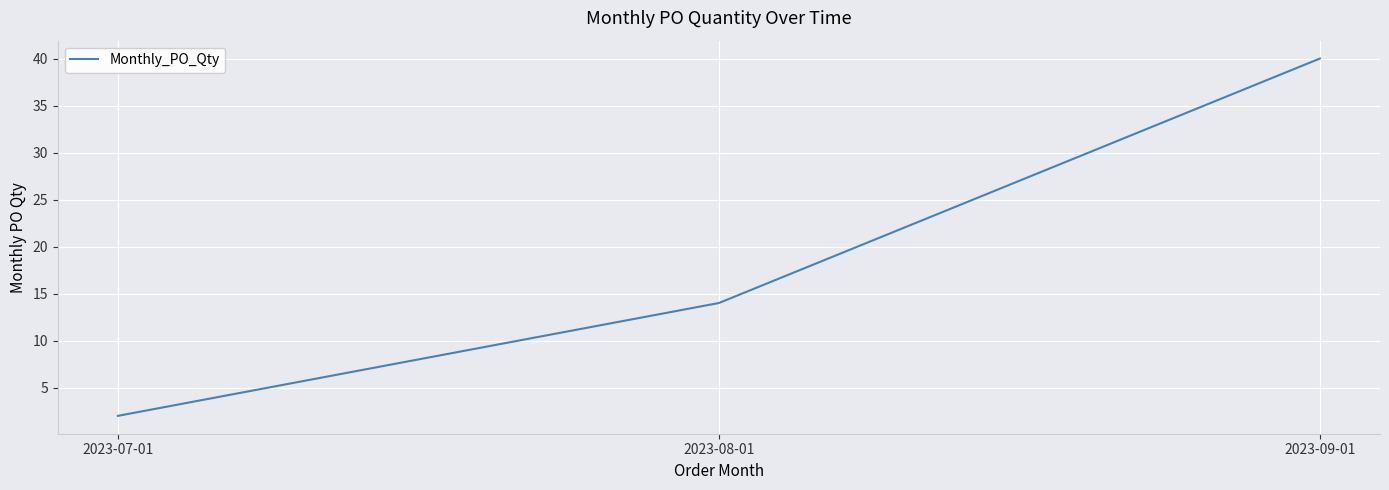

List the labels in order of value, largest first.

2023-09-01, 2023-08-01, 2023-07-01